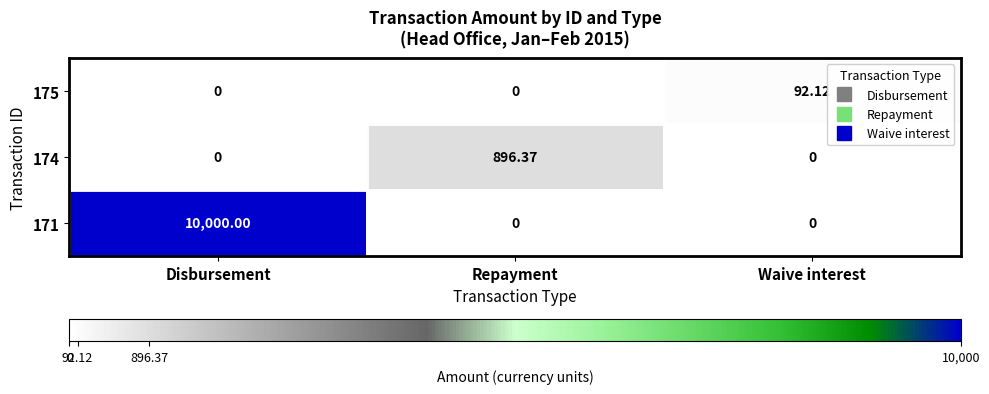

At which category is the sum across all series the highest?

Disbursement